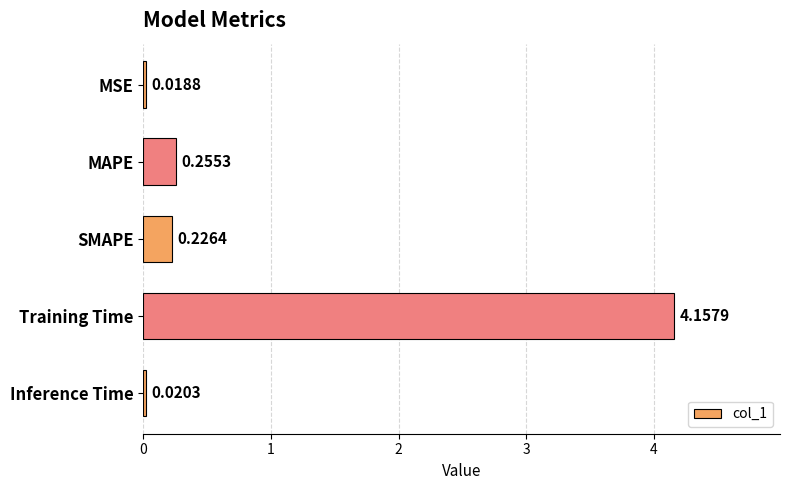

List the labels in order of value, largest first.

Training Time, MAPE, SMAPE, Inference Time, MSE